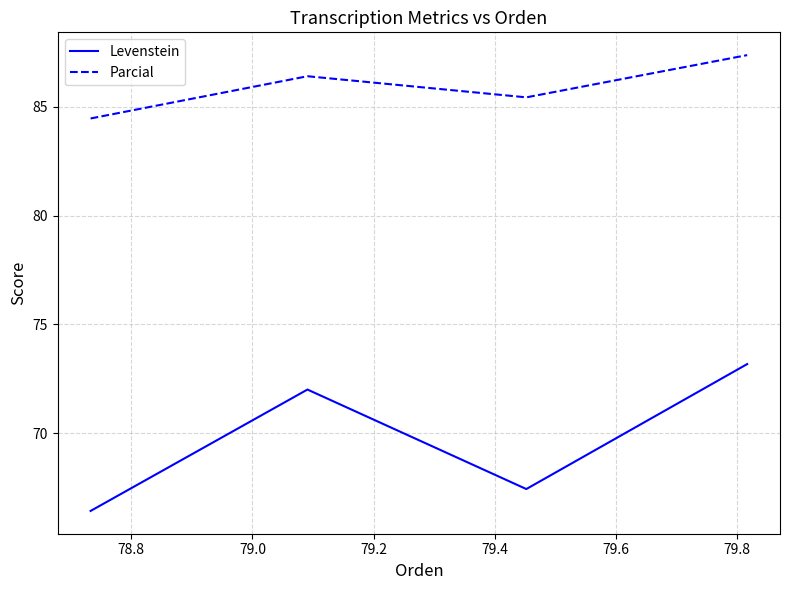

List the series in order of their peak value, lowest first.

Levenstein, Parcial